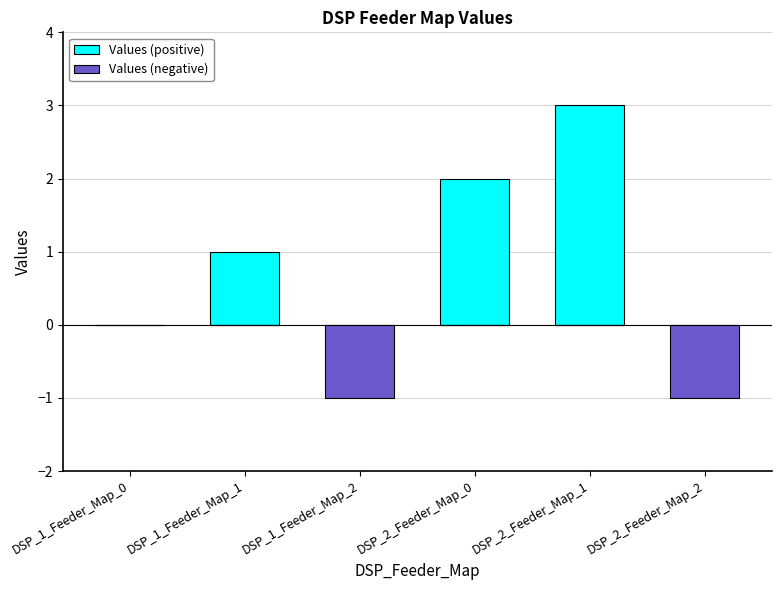

At which label does Values (negative) reach its peak?

DSP_1_Feeder_Map_0